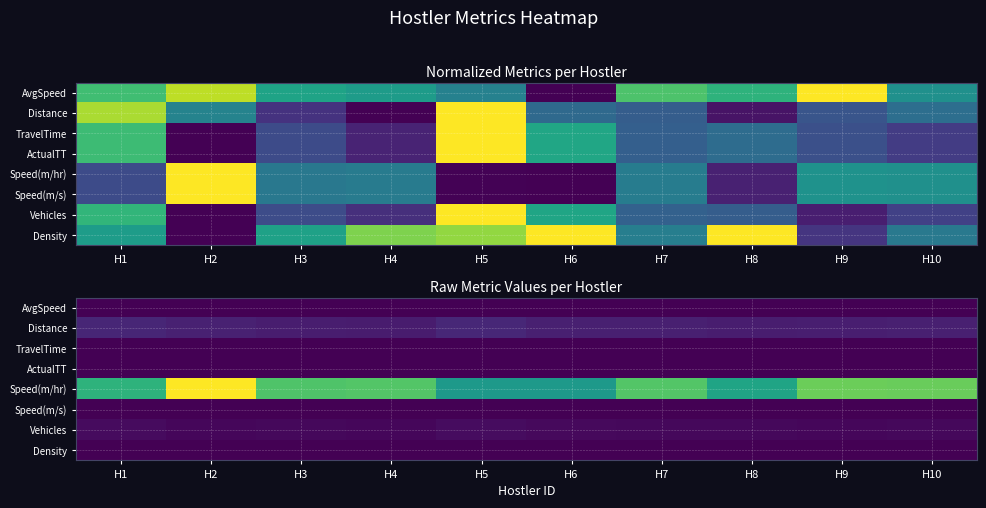

At how many categories does at least one series exceed 7732?

8